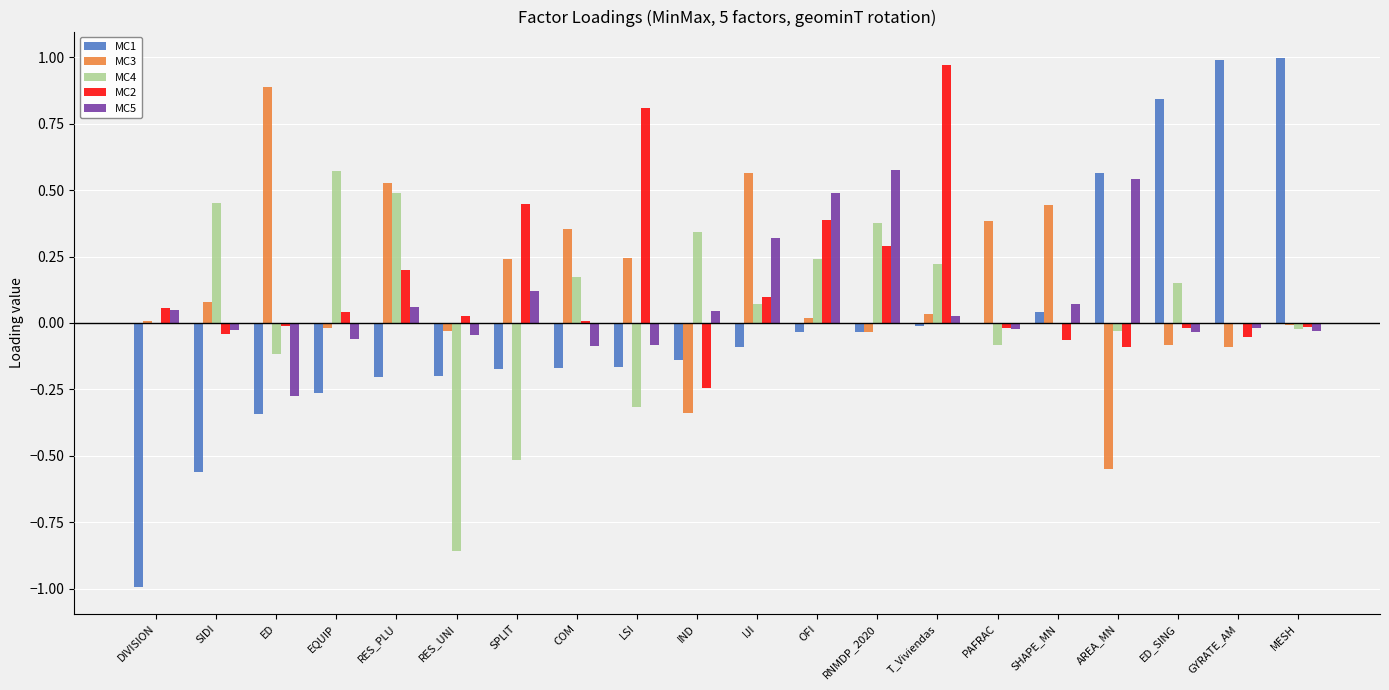

The value of MC3 at SIDI is 0.0. True or false?

False